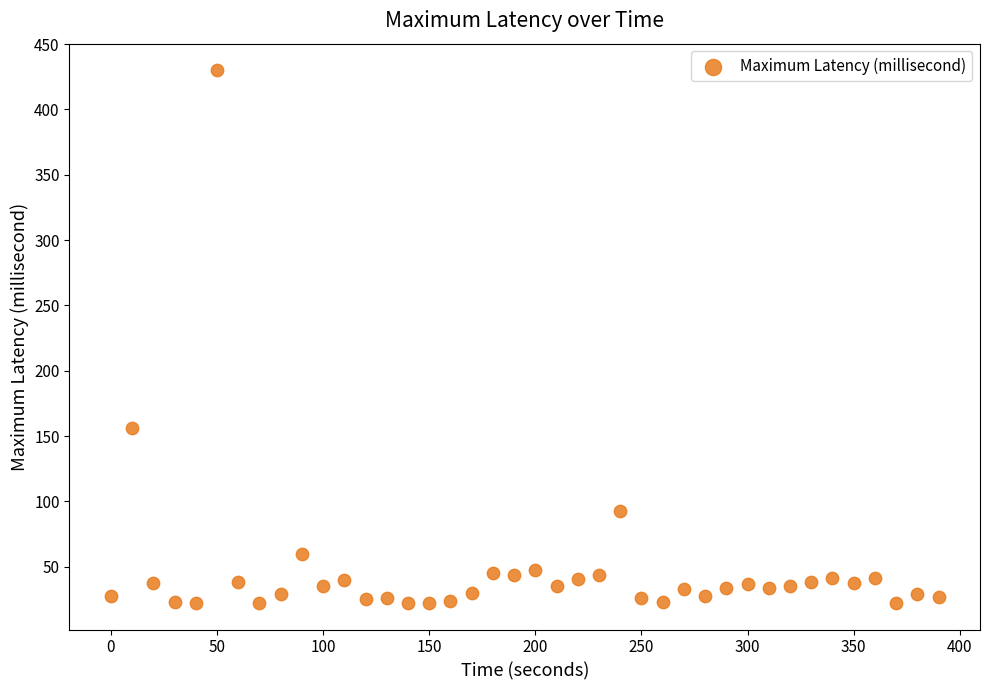

What is the range of Y values (max minus min)?

407.7